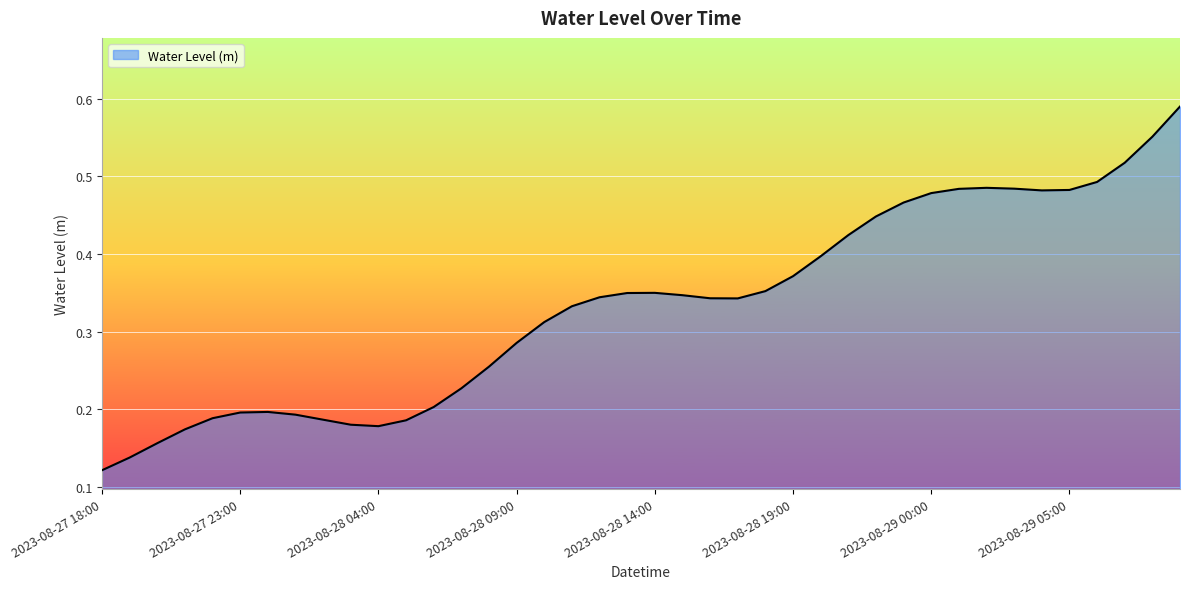

At which category does the chart reach its minimum across all series?

2023-08-27 18:00